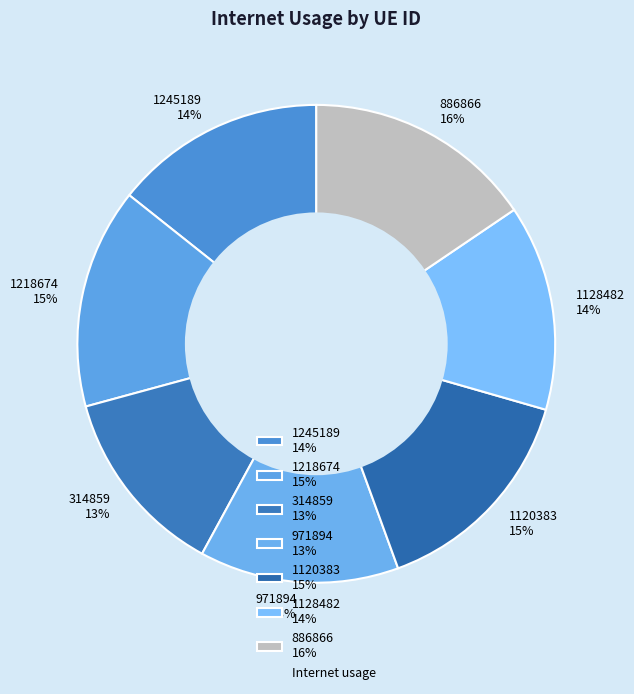

Is there any slice that represents more than half of the pie?

No